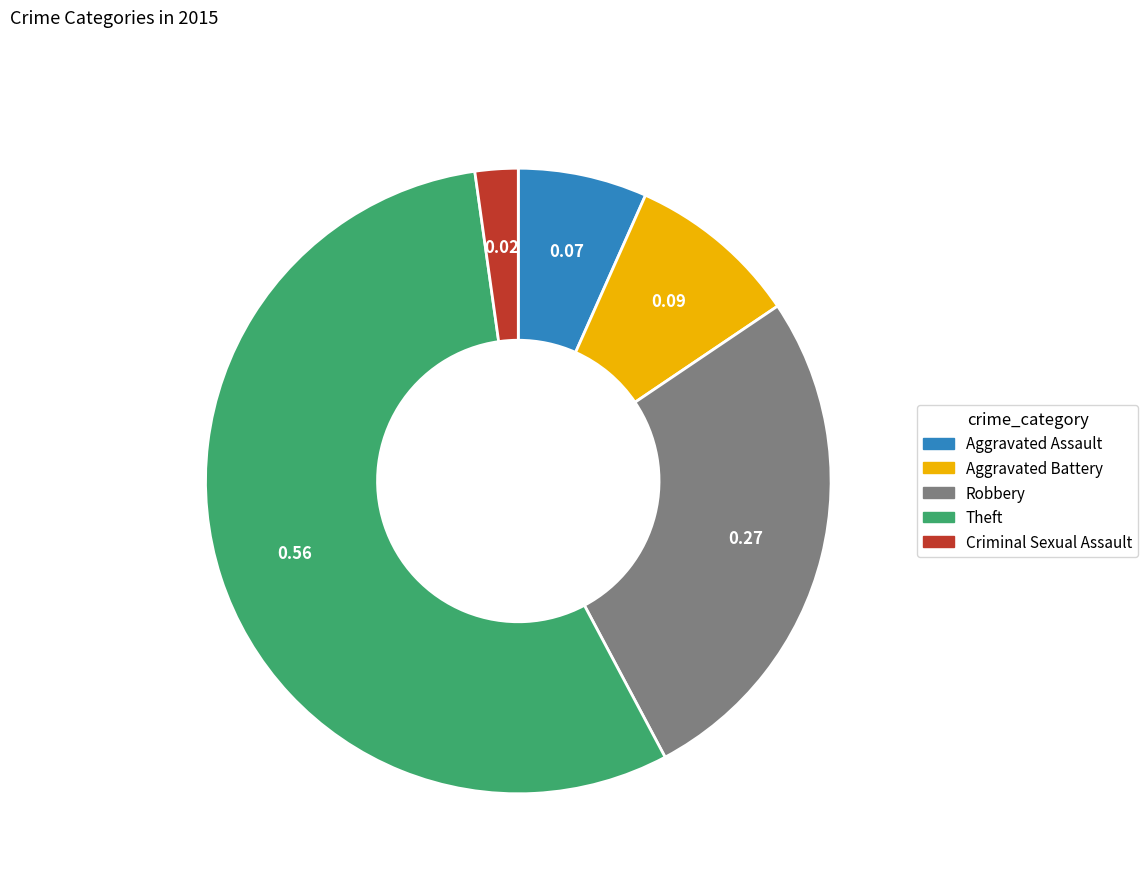

Is Aggravated Assault the majority of the pie?

No